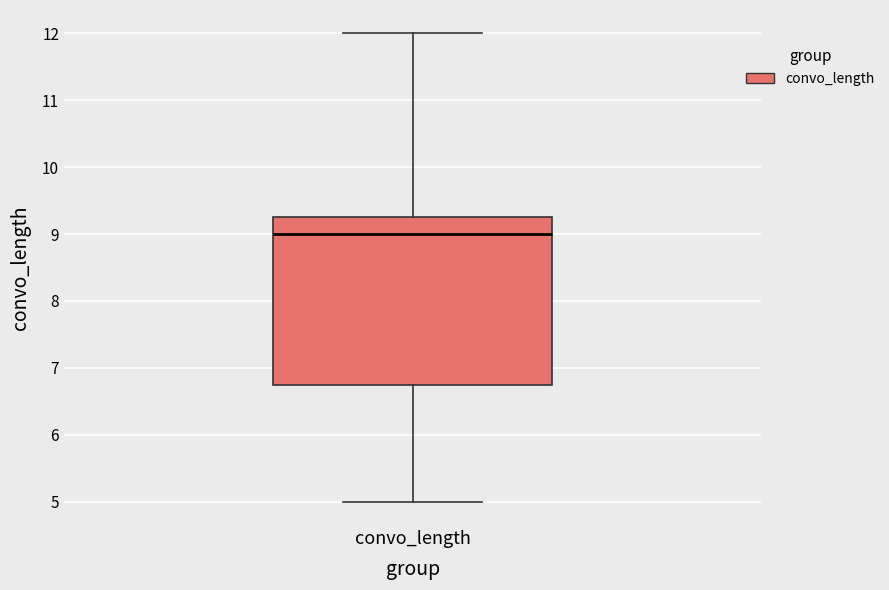

Where is the lower edge of the box for convo_length on the y-axis? The values are not printed on the chart, so give them approximately, as read against the axis.

6.8